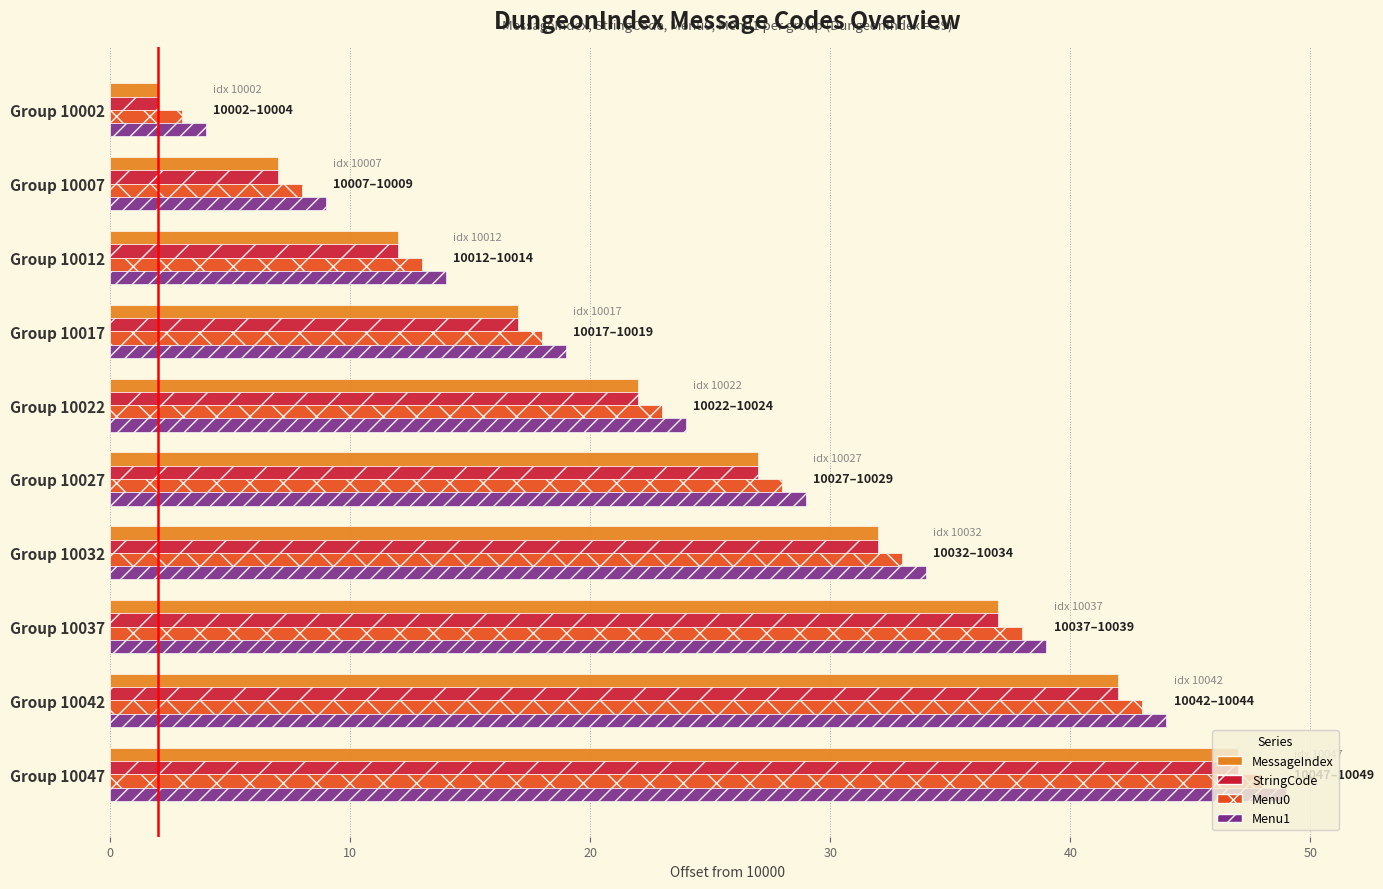

Is it true that Menu0 equals 39 at Group 10022?

False